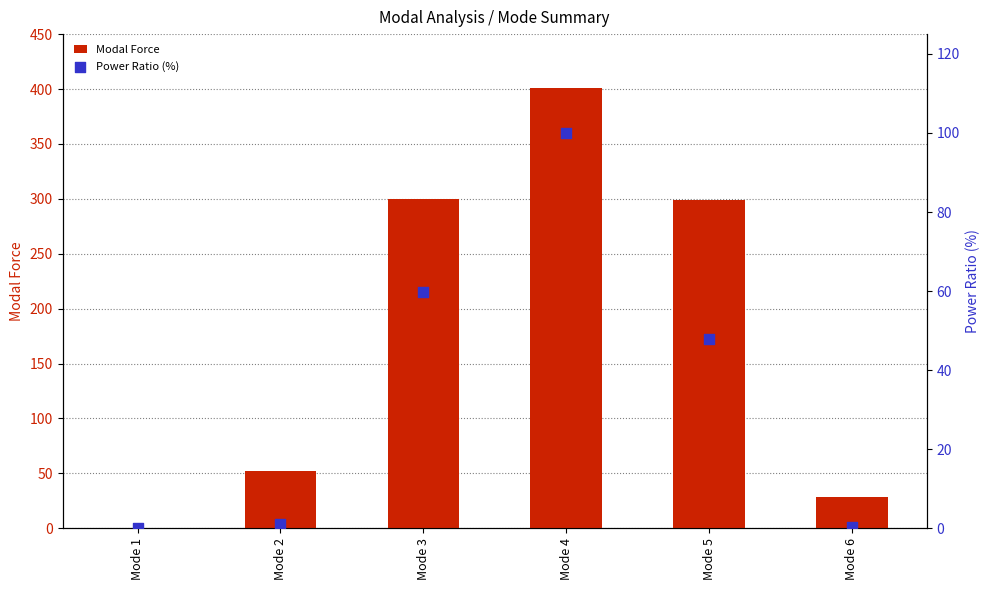

At which category is the sum across all series the highest?

Mode 4